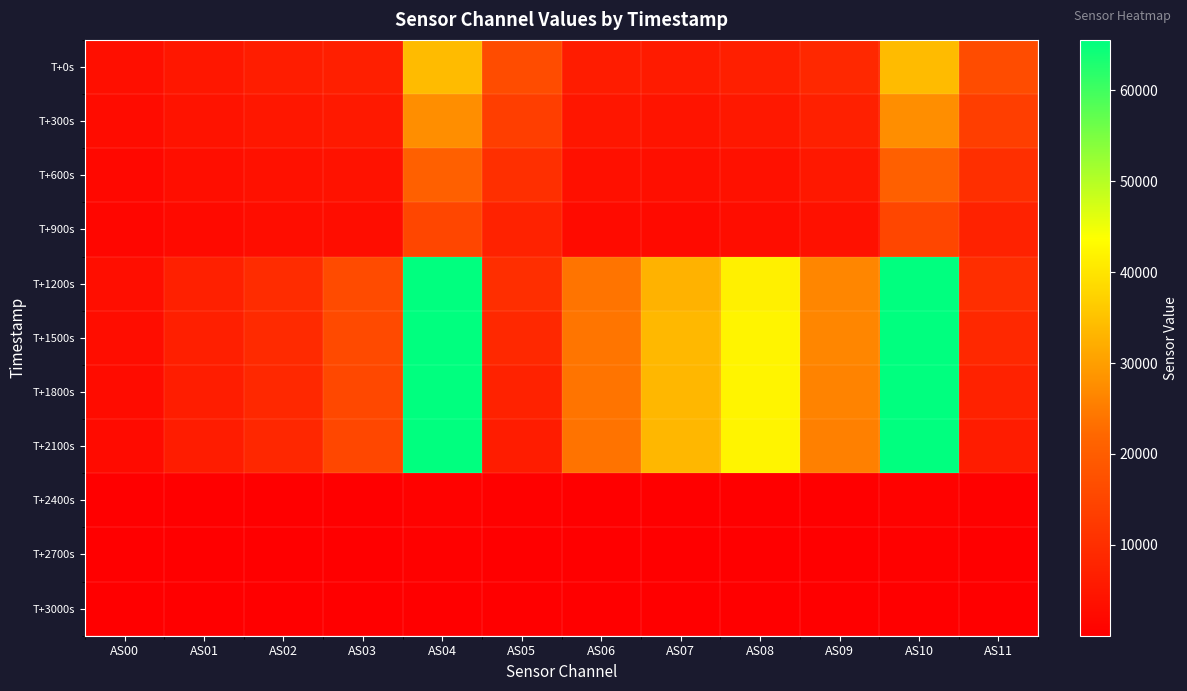

What is the difference between the highest and lowest values at AS07?

33533